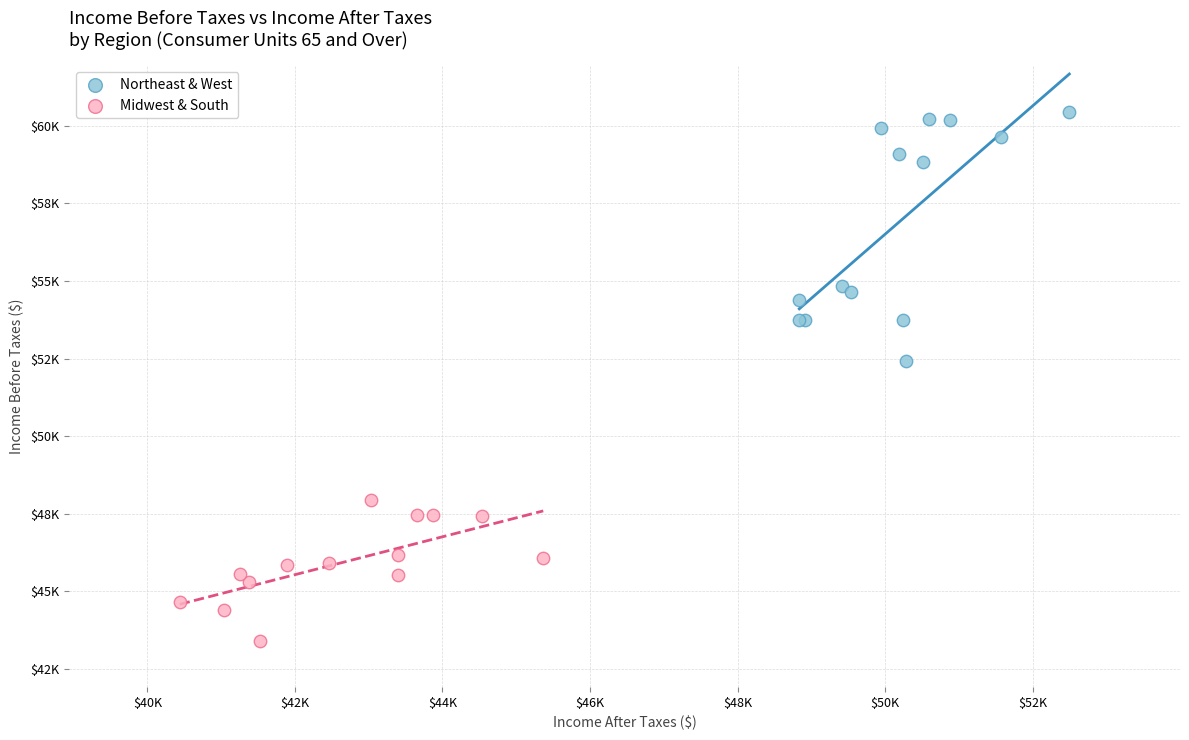

Which series has the widest spread of Y values?

Northeast & West